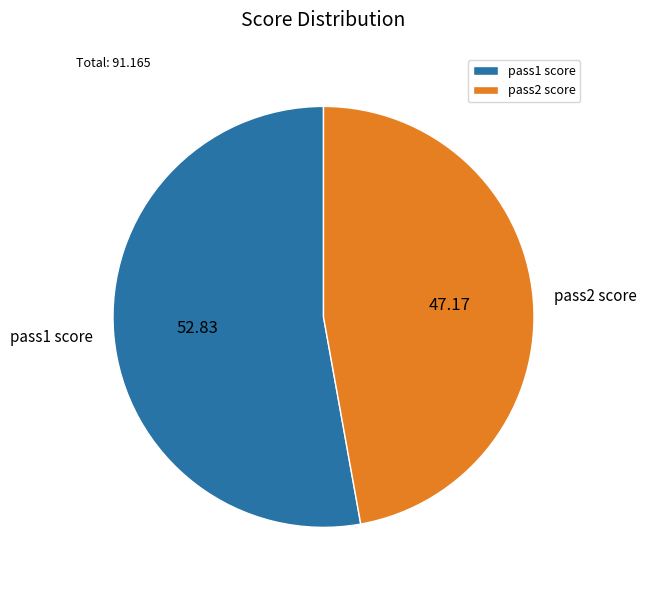

What is the majority slice?

pass1 score